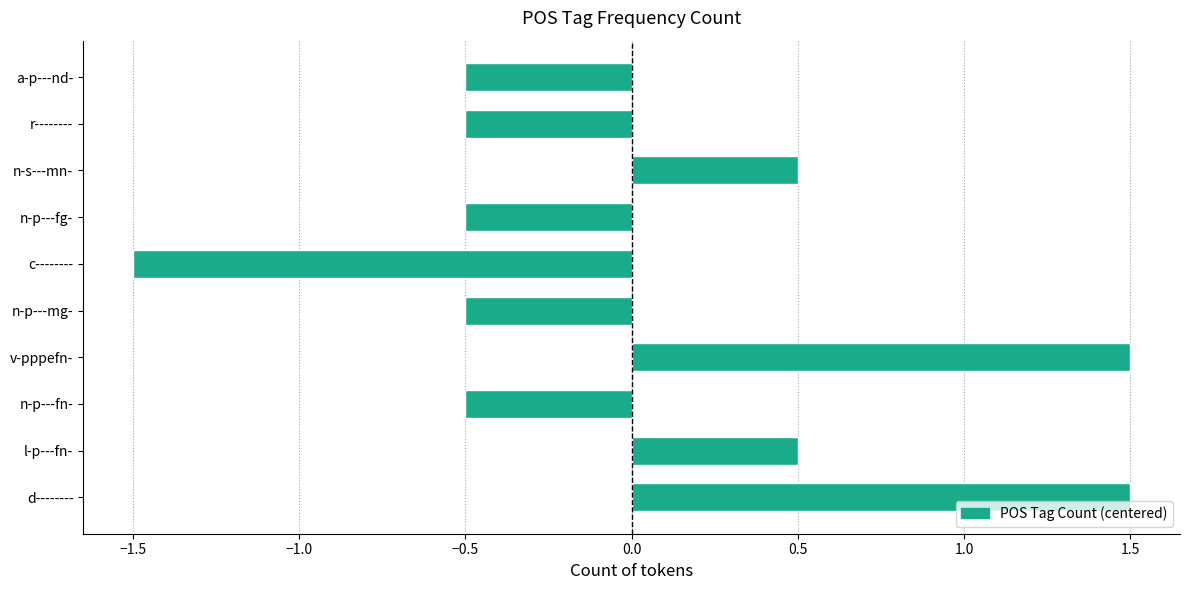

Reading bottom to top, transcribe all the data shown in this chart.

1.5	0.5	-0.5	1.5	-0.5	-1.5	-0.5	0.5	-0.5	-0.5